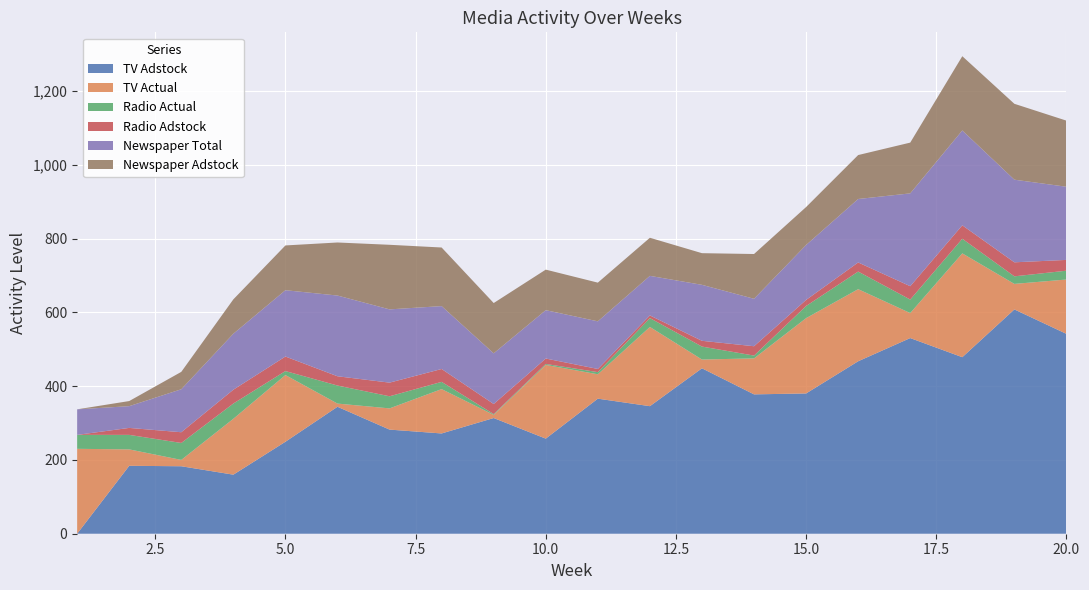

Reading left to right, extract all data points from this chart.

TV Adstock: 1=0.0	2=184.1	3=182.9	4=160.1	5=249.2	6=344.0	7=282.2	8=271.8	9=313.6	10=257.7	11=366.0	12=345.7	13=448.3	14=377.7	15=380.2	16=467.4	17=530.2	18=478.4	19=607.9	20=541.6
TV Actual: 1=230.1	2=44.5	3=17.2	4=151.5	5=180.8	6=8.7	7=57.5	8=120.2	9=8.6	10=199.8	11=66.1	12=214.7	13=23.8	14=97.5	15=204.1	16=195.4	17=67.8	18=281.4	19=69.2	20=147.3
Radio Actual: 1=37.8	2=39.3	3=45.9	4=41.3	5=10.8	6=48.9	7=32.8	8=19.6	9=2.1	10=2.6	11=5.8	12=24.0	13=35.1	14=7.6	15=32.9	16=47.7	17=36.6	18=39.6	19=20.5	20=23.9
Radio Adstock: 1=0.0	2=18.9	3=29.1	4=37.5	5=39.4	6=25.1	7=37.0	8=34.9	9=27.2	10=14.7	11=8.6	12=7.2	13=15.6	14=25.4	15=16.5	16=24.7	17=36.2	18=36.4	19=38.0	20=29.2
Newspaper Total: 1=69.2	2=58.9	3=116.5	4=151.7	5=179.7	6=218.8	7=198.5	8=170.4	9=137.3	10=131.1	11=129.1	12=107.2	13=151.7	14=128.6	15=148.8	16=172.0	17=251.6	18=257.1	19=223.9	20=198.3
Newspaper Adstock: 1=0.0	2=13.8	3=47.1	4=93.2	5=121.3	6=143.8	7=175.0	8=158.8	9=136.3	10=109.9	11=104.9	12=103.2	13=85.8	14=121.4	15=102.8	16=119.1	17=137.6	18=201.3	19=205.7	20=179.2